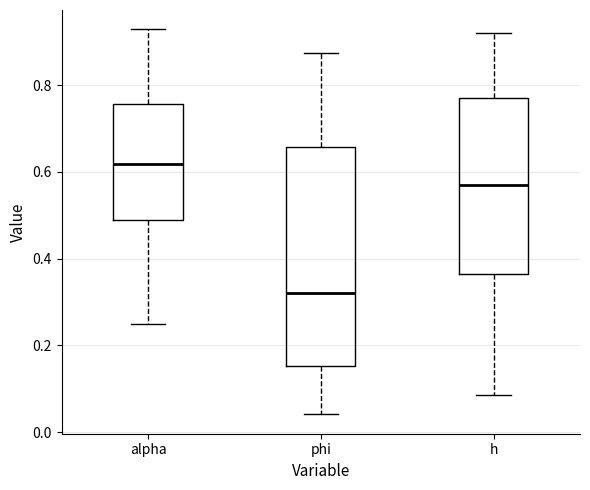

Reading left to right, read every box against the y-axis: the position of its median line, the range the box covers, and the ends of its whiskers. The values are not printed on the chart, so give them approximately, as read against the axis.

alpha: median 0.62, box 0.48 to 0.76, whiskers 0.26 to 0.92
phi: median 0.32, box 0.16 to 0.66, whiskers 0.04 to 0.88
h: median 0.56, box 0.36 to 0.76, whiskers 0.08 to 0.92